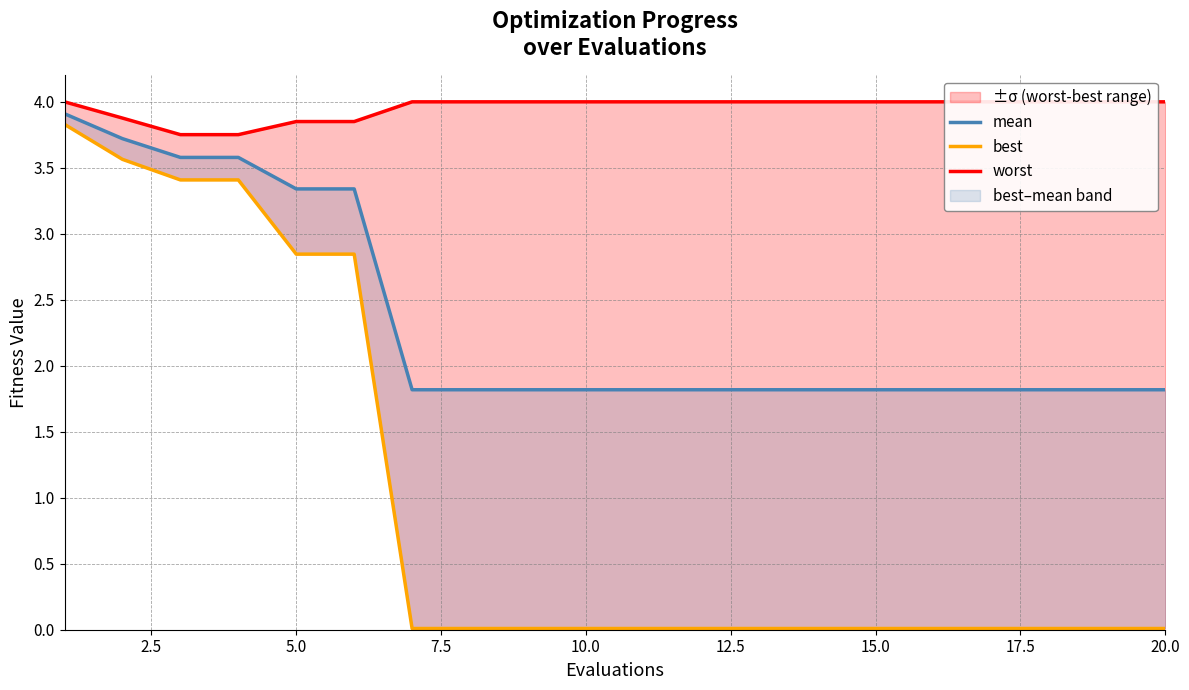

True or false: worst and mean intersect in this chart.

False